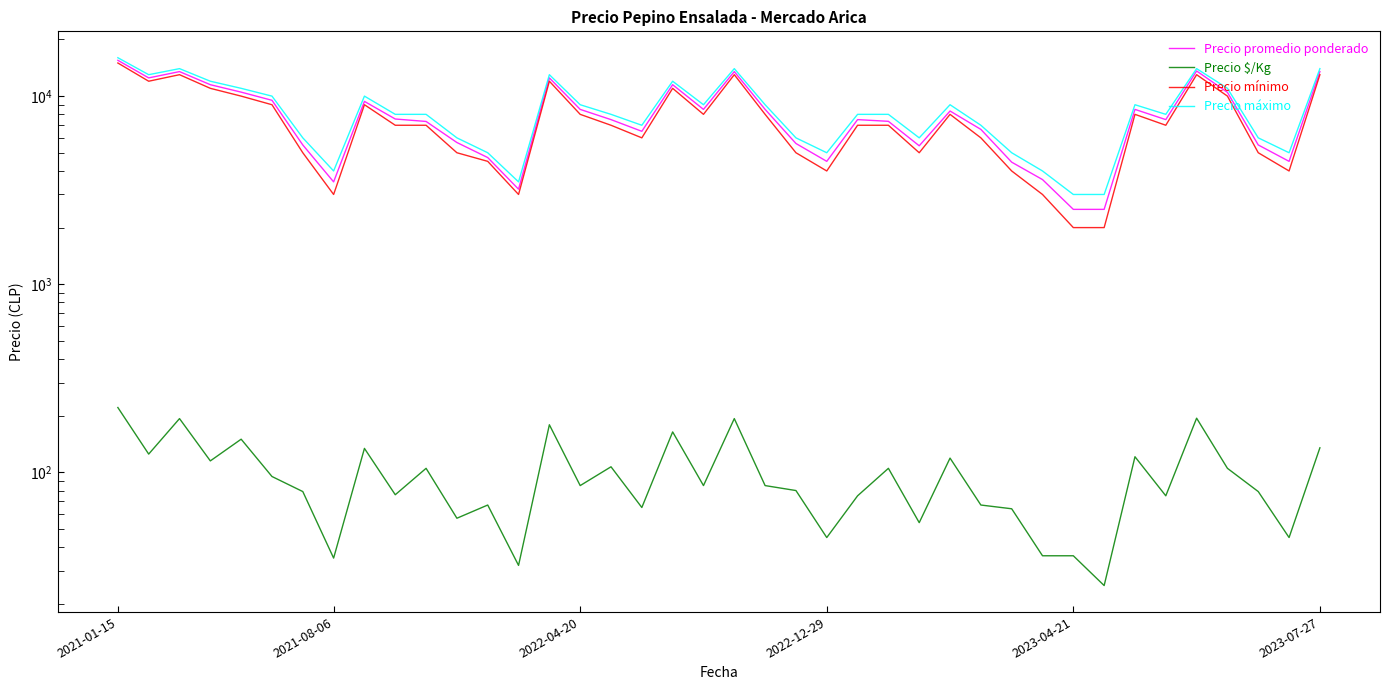

True or false: Precio $/Kg and Precio máximo cross at least once.

False